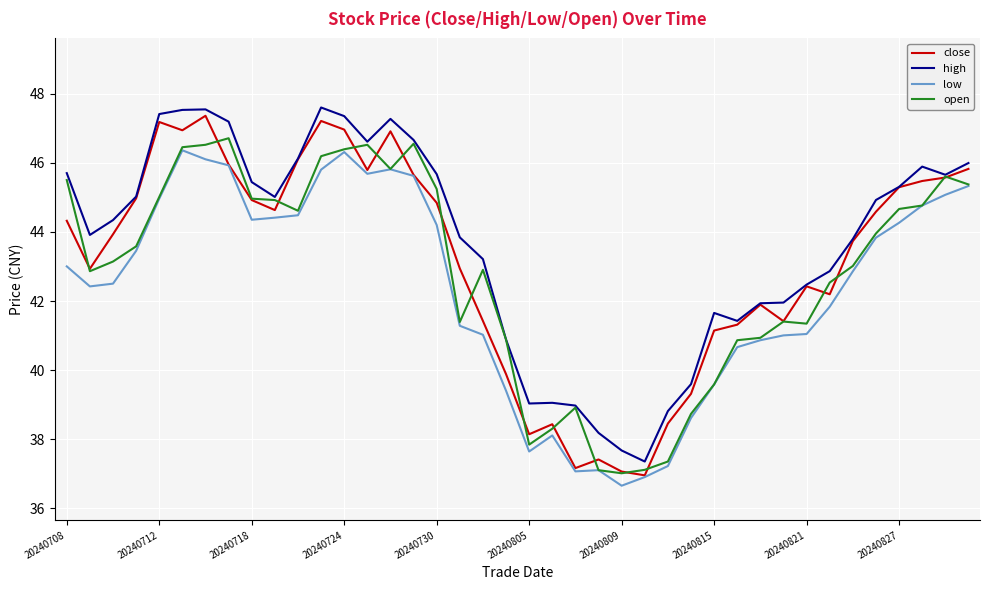

How many categories are shown in the chart?

40